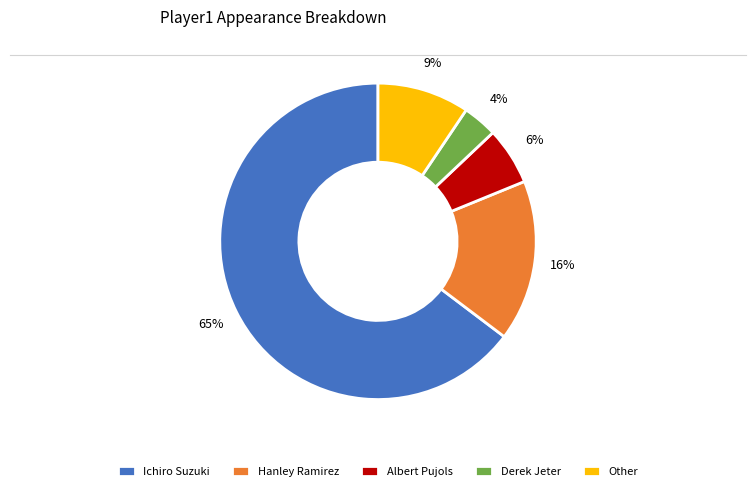

Which has a higher value, Other or Albert Pujols?

Other